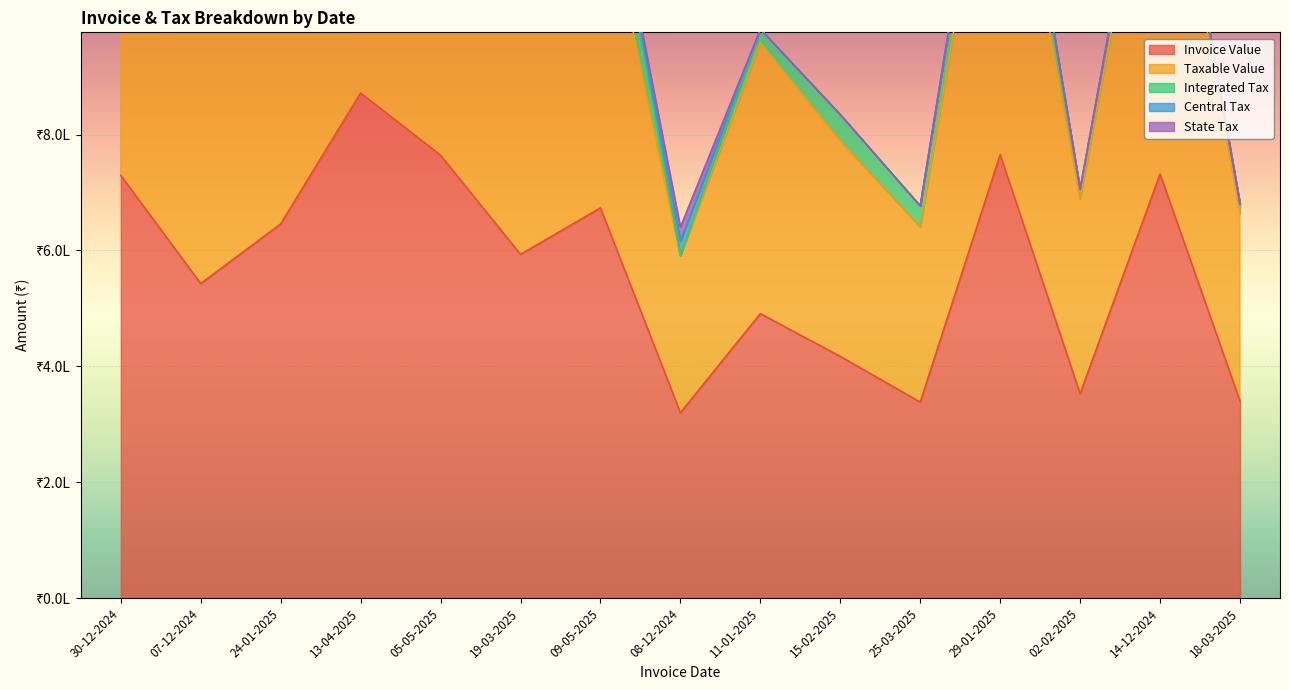

What is the label of the 11th point from the left?

25-03-2025